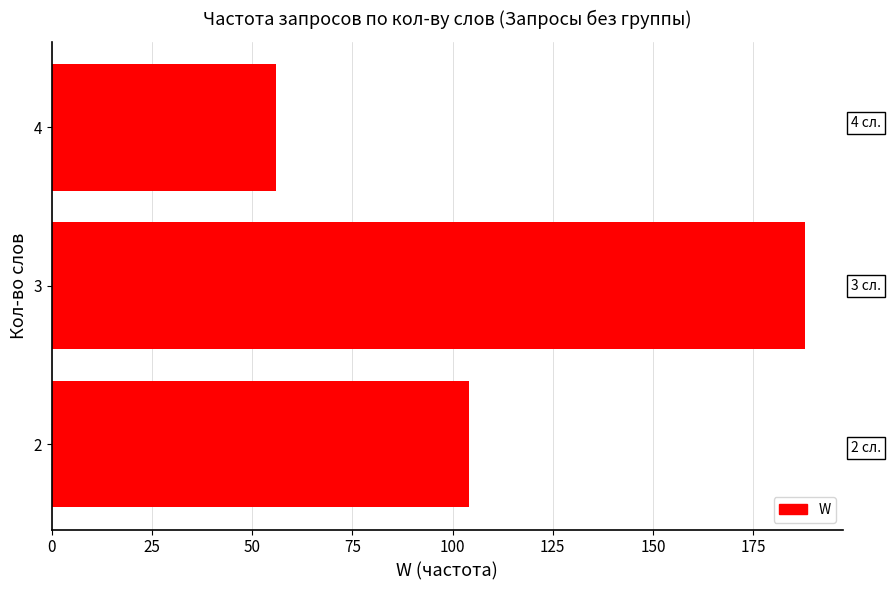

What is the difference between the second highest and minimum values?

48